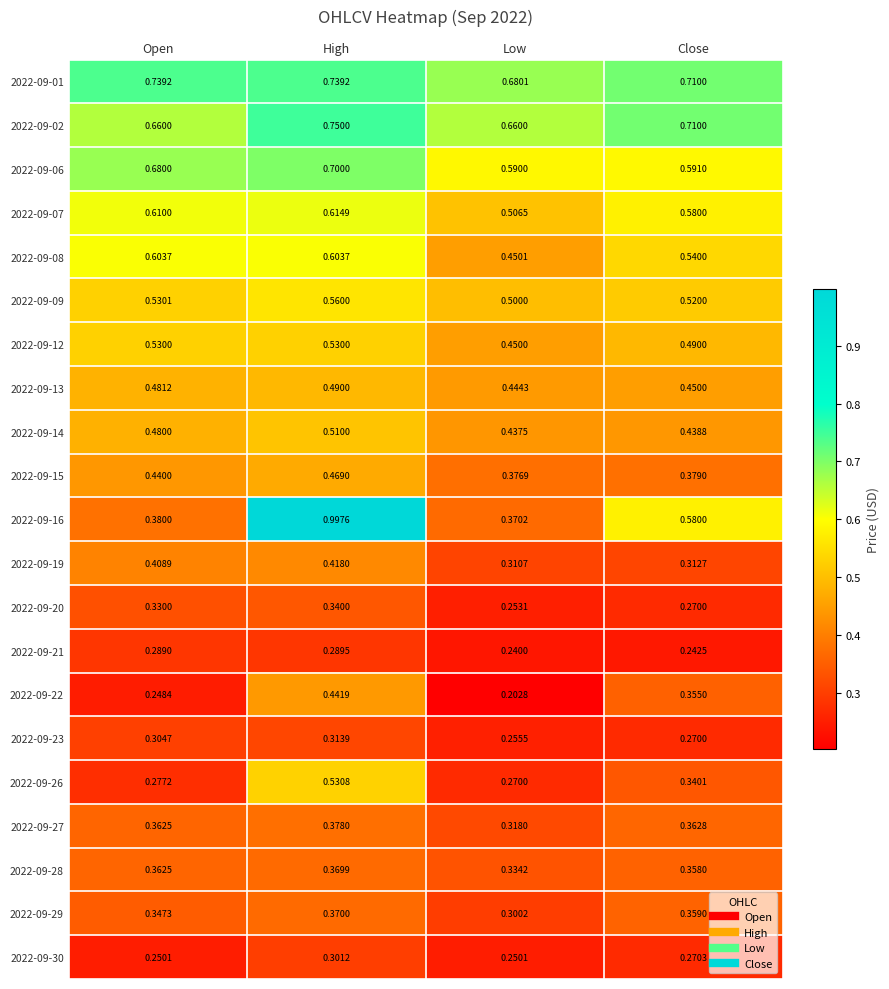

Which series changed the most between Open and Low?

2022-09-08